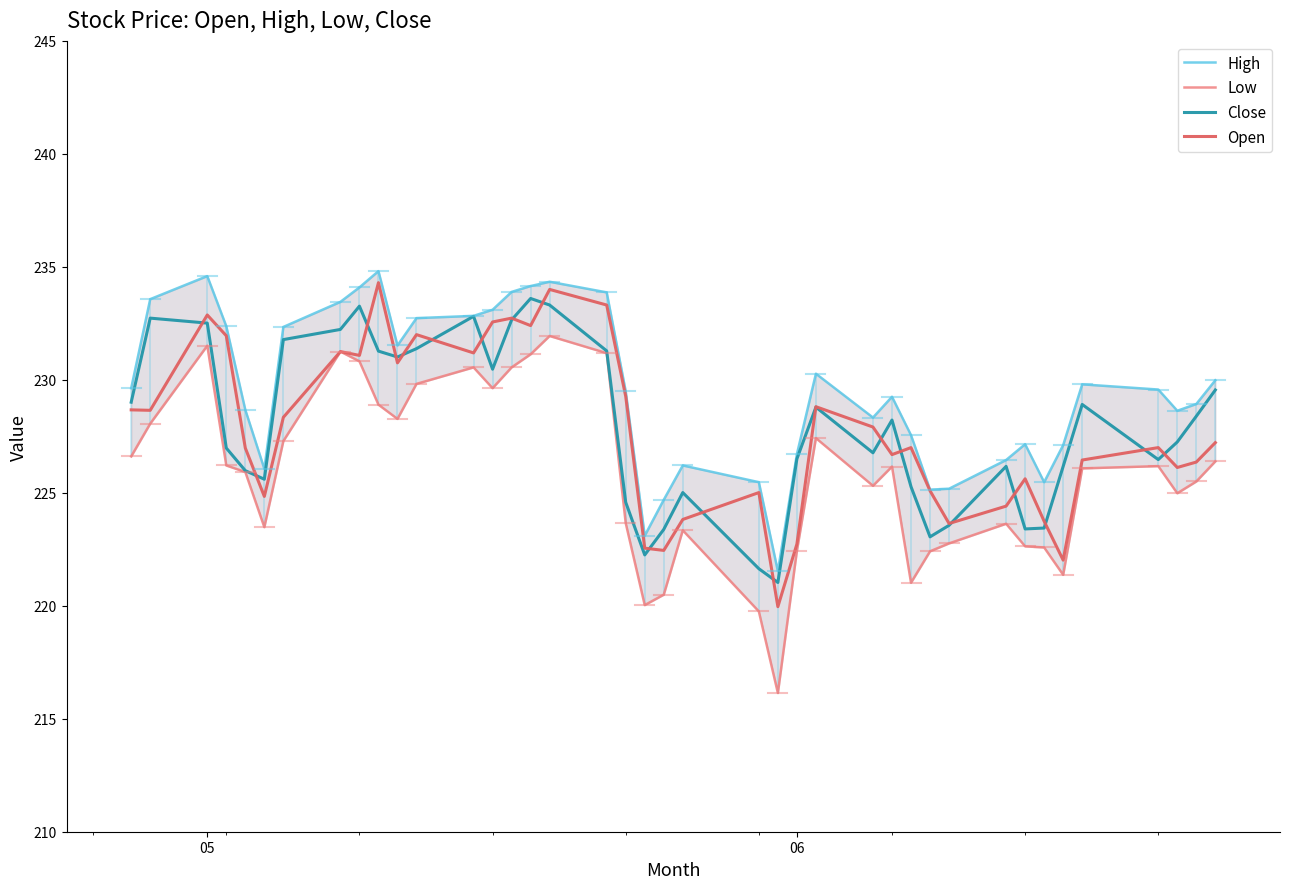

How many lines are shown in the chart?

4